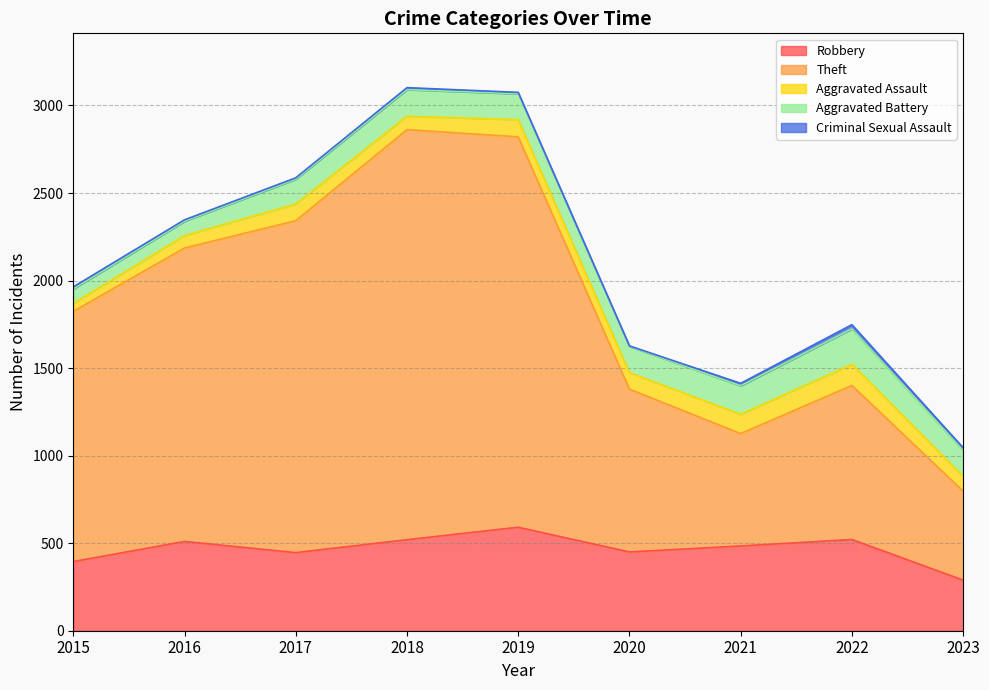

How many interior local peaks does the Criminal Sexual Assault series have?

2